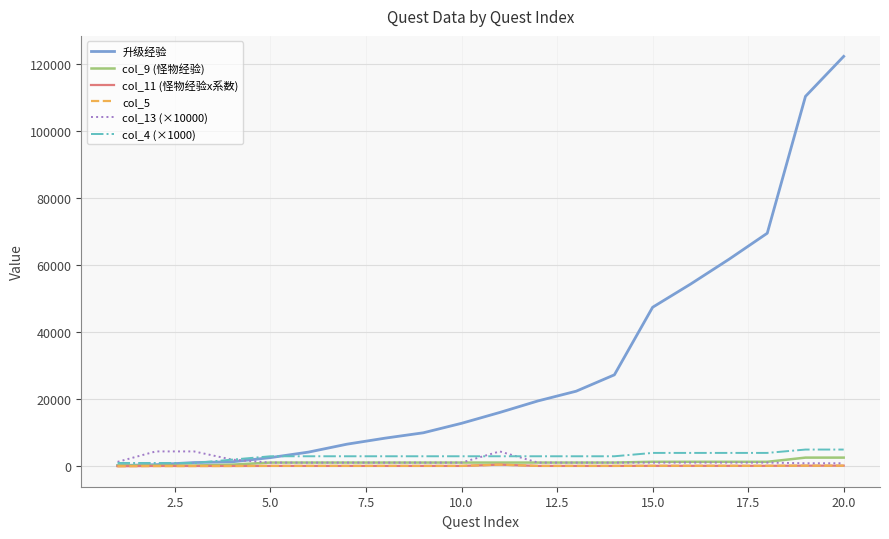

Which series has the largest range (max minus min)?

升级经验